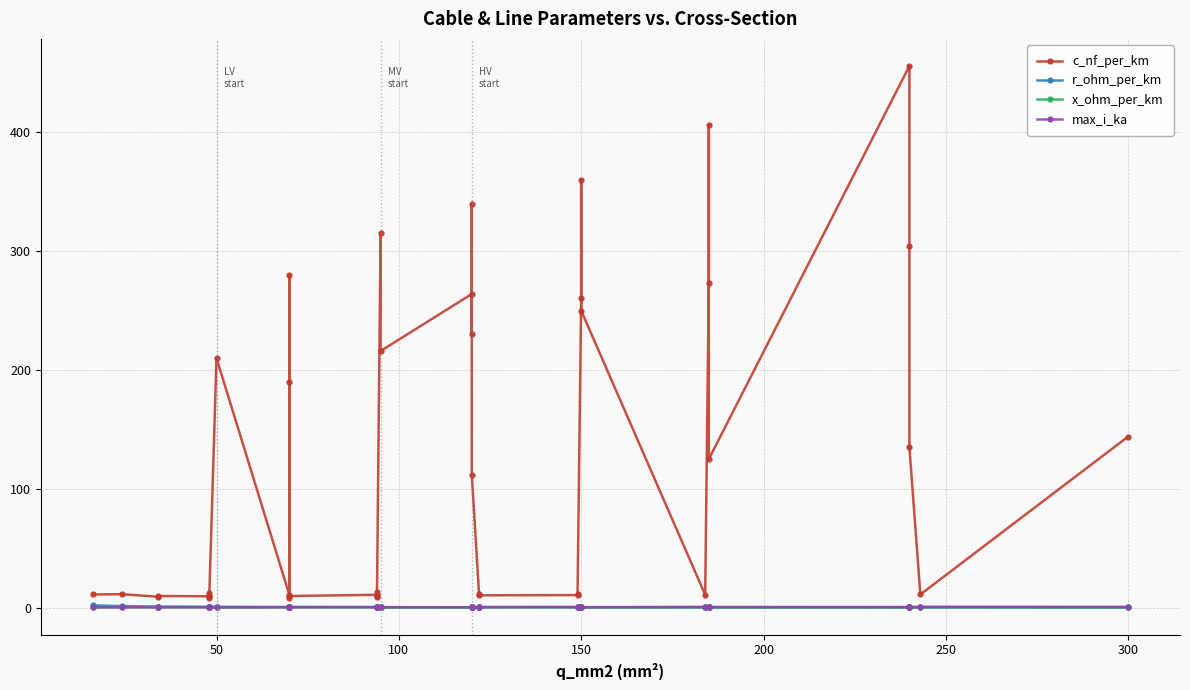

What value does the x_ohm_per_km series have at 300?

0.3